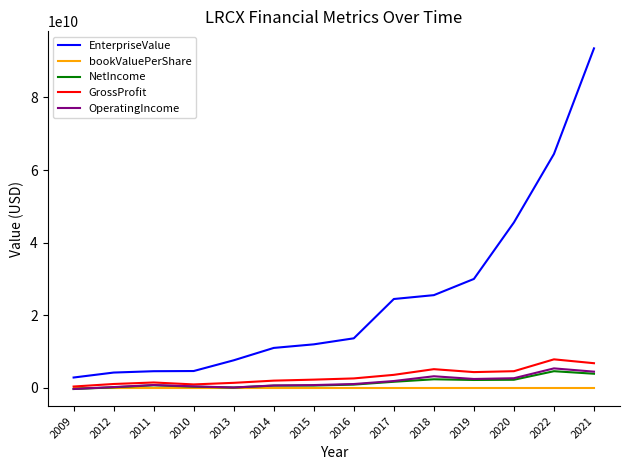

How many values in the OperatingIncome series are below 1074256000?

7